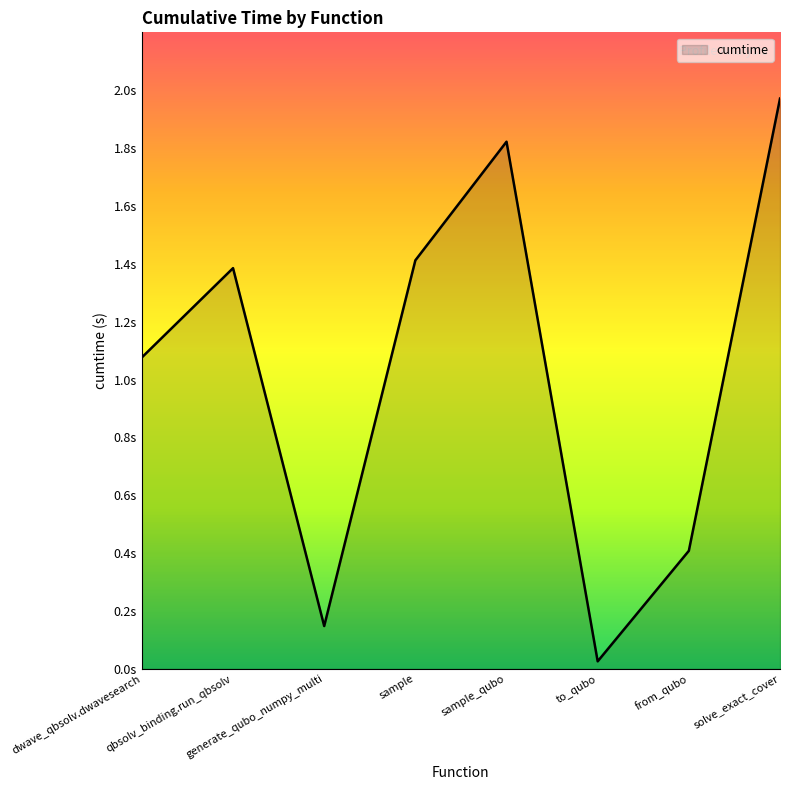

At which category does the data reach its first local valley?

generate_qubo_numpy_multi